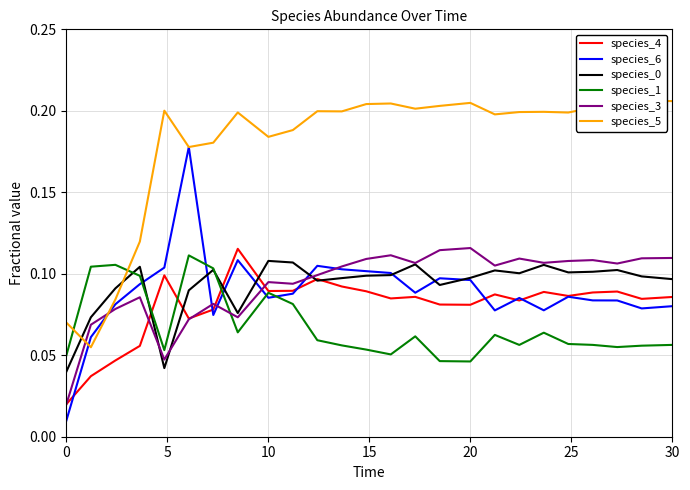

True or false: species_3 has a value of 0.1 at 10.

True